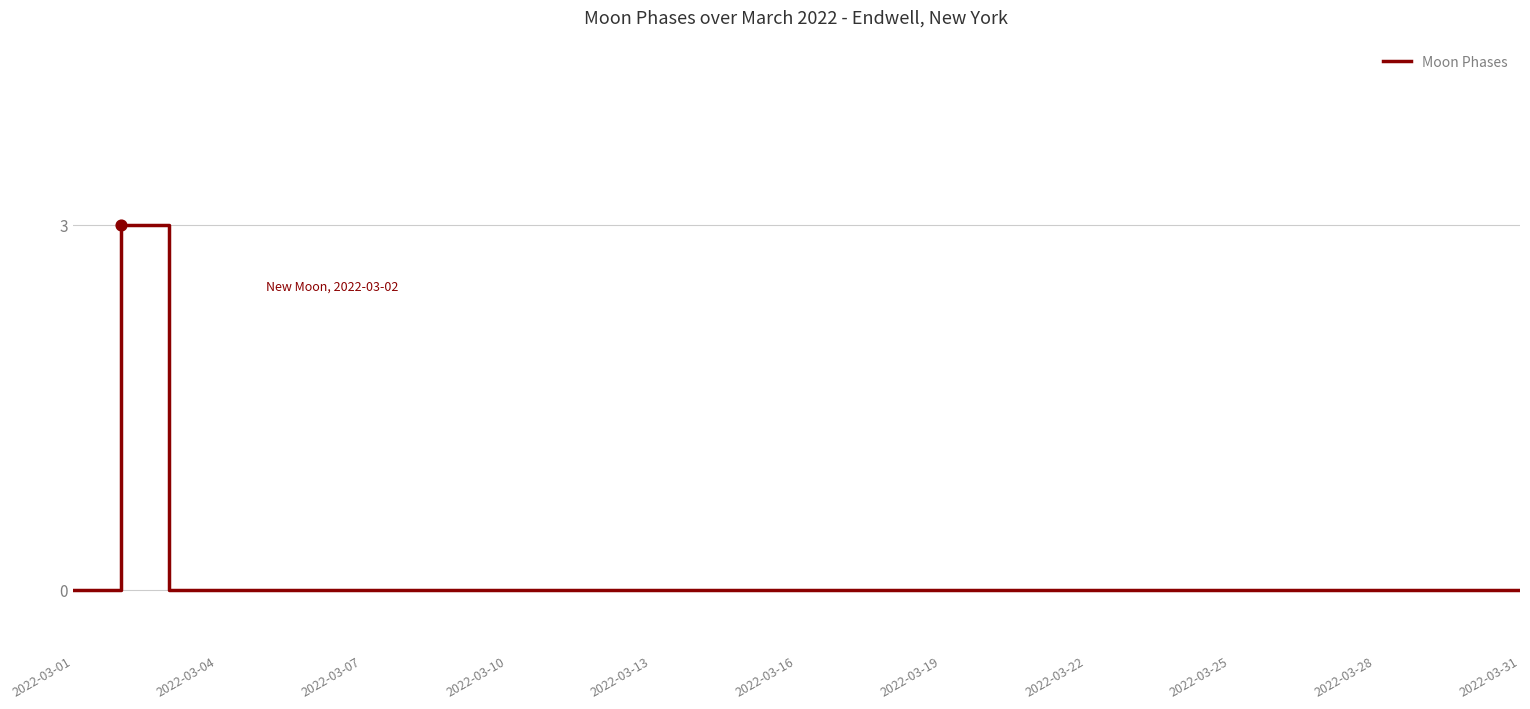

What is the difference between the maximum and minimum values?

3